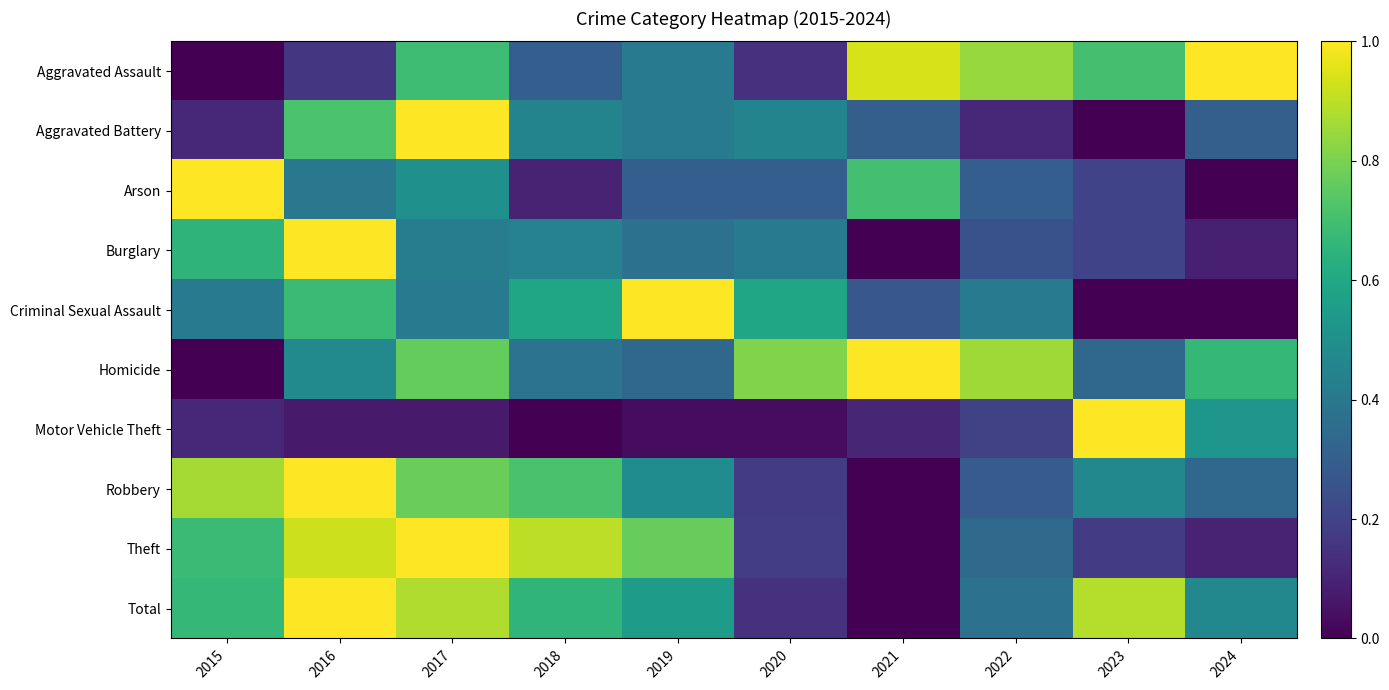

What is the spread (max minus min) of values at 2021?

1.0